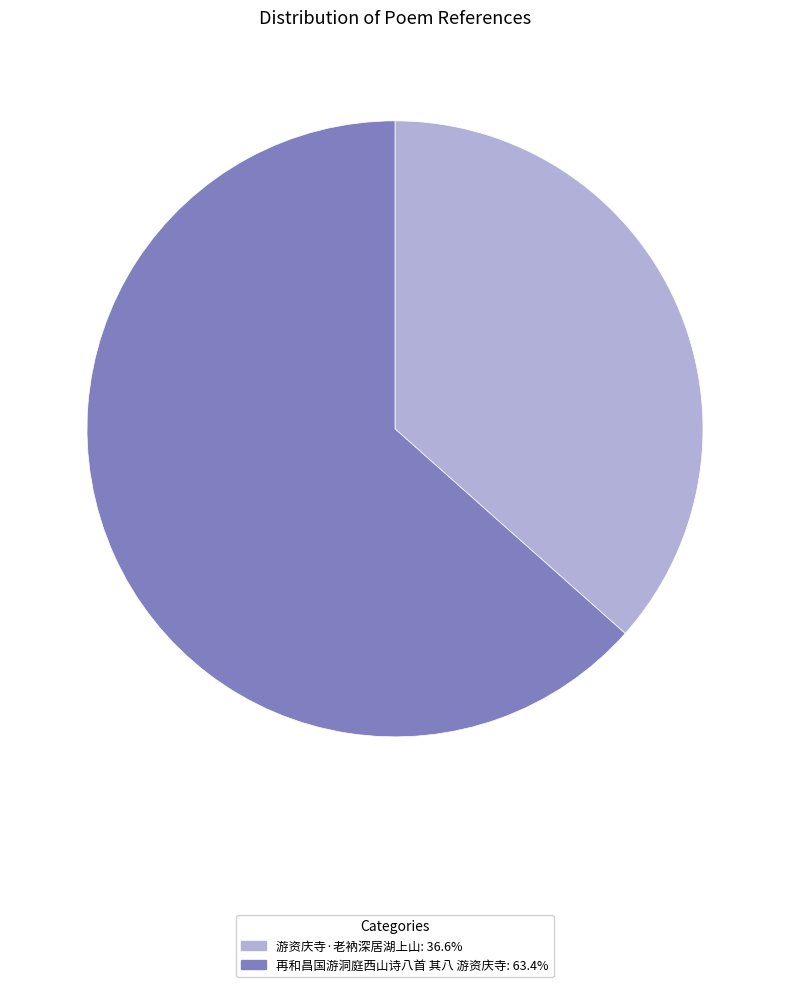

Is the sum of 再和昌国游洞庭西山诗八首 其八 游资庆寺 and 游资庆寺·老衲深居湖上山 greater than half?

Yes